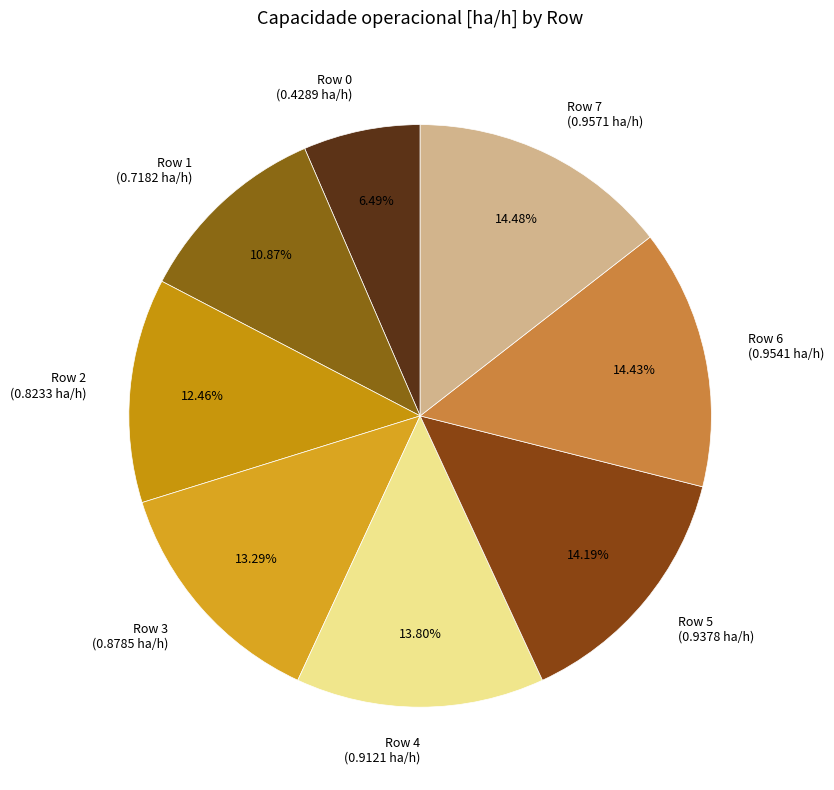

Is there a majority slice in this chart?

No